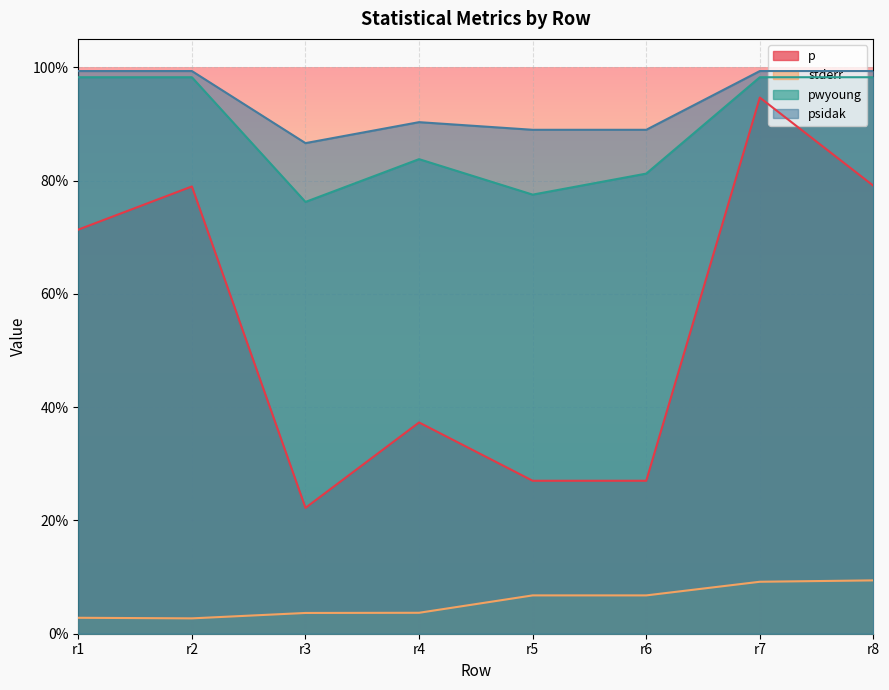

Reading right to left, extract all data points from this chart.

p: 0.8	0.9	0.3	0.3	0.4	0.2	0.8	0.7
stderr: 0.1	0.1	0.1	0.1	0.0	0.0	0.0	0.0
pwyoung: 1.0	1.0	0.8	0.8	0.8	0.8	1.0	1.0
psidak: 1.0	1.0	0.9	0.9	0.9	0.9	1.0	1.0